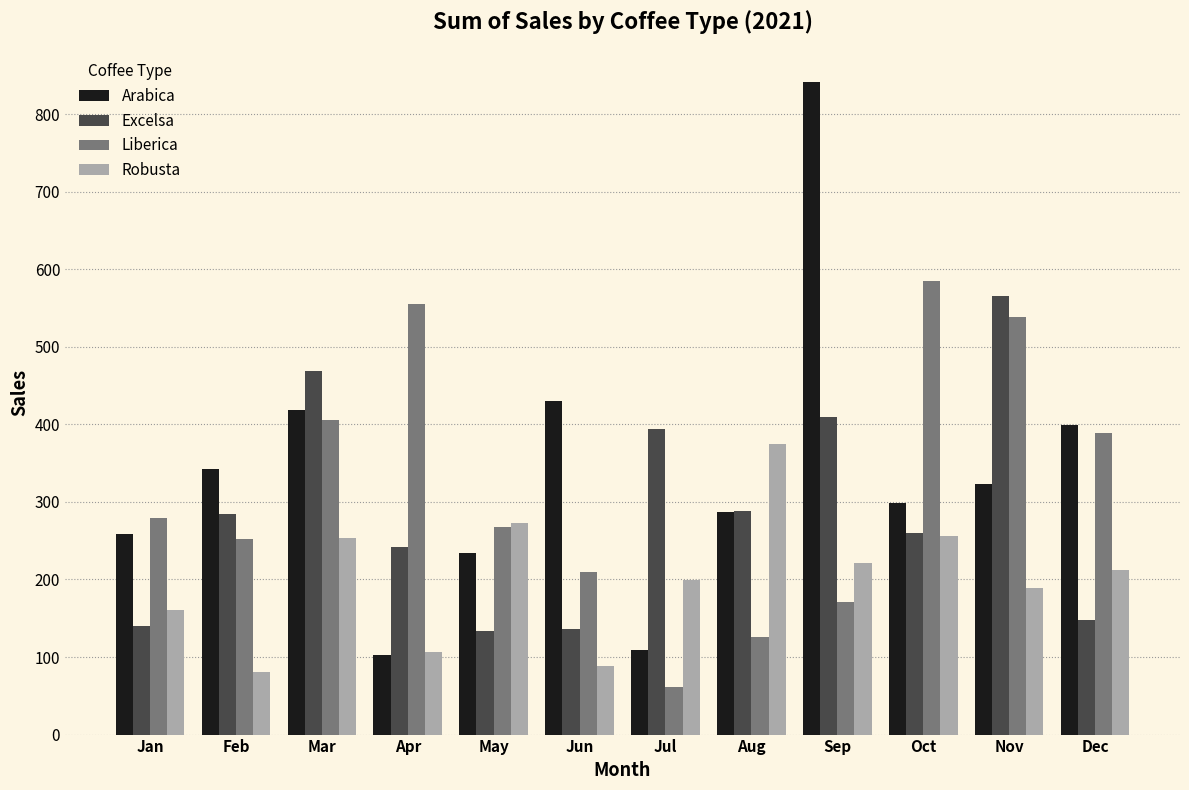

Which series has the widest spread of values?

Arabica